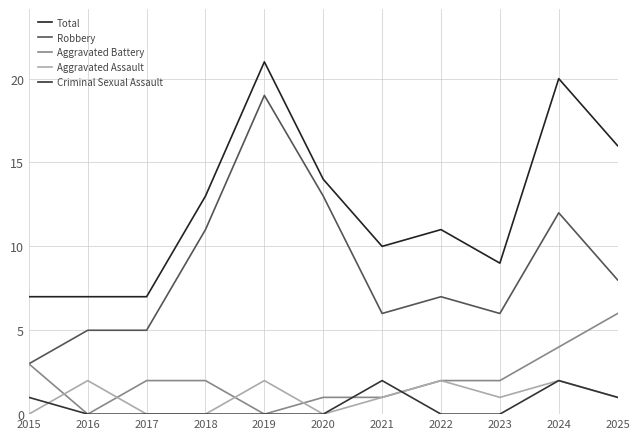

What is the difference between the Total values at 2024 and 2016?

13